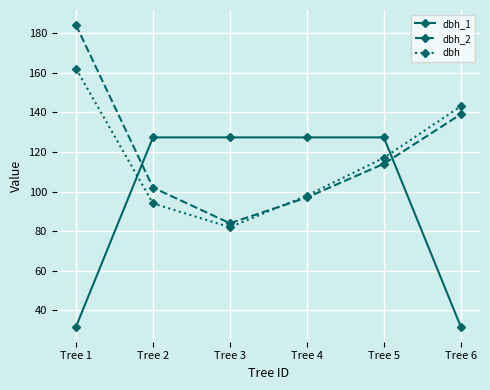

Which series has the widest spread of values?

dbh_2